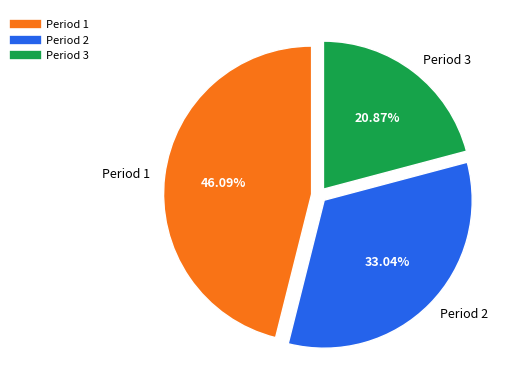

Which slice is the largest?

Period 1